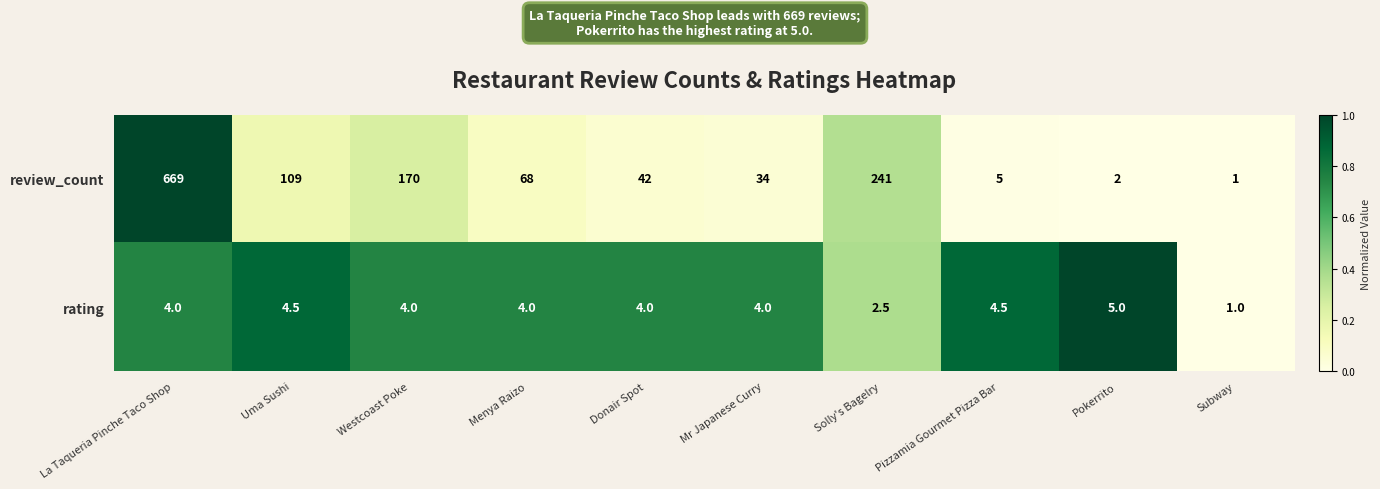

Reading left to right, transcribe all the data shown in this chart.

review_count: 669.0	109.0	170.0	68.0	42.0	34.0	241.0	5.0	2.0	1.0
rating: 4.0	4.5	4.0	4.0	4.0	4.0	2.5	4.5	5.0	1.0